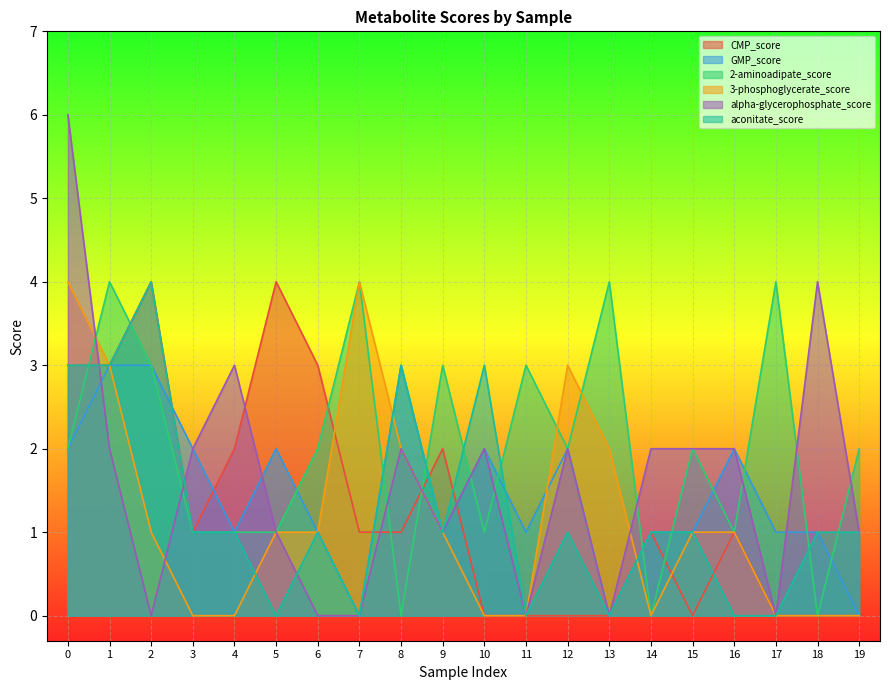

What are all the series names shown in the legend?

CMP_score, GMP_score, 2-aminoadipate_score, 3-phosphoglycerate_score, alpha-glycerophosphate_score, aconitate_score